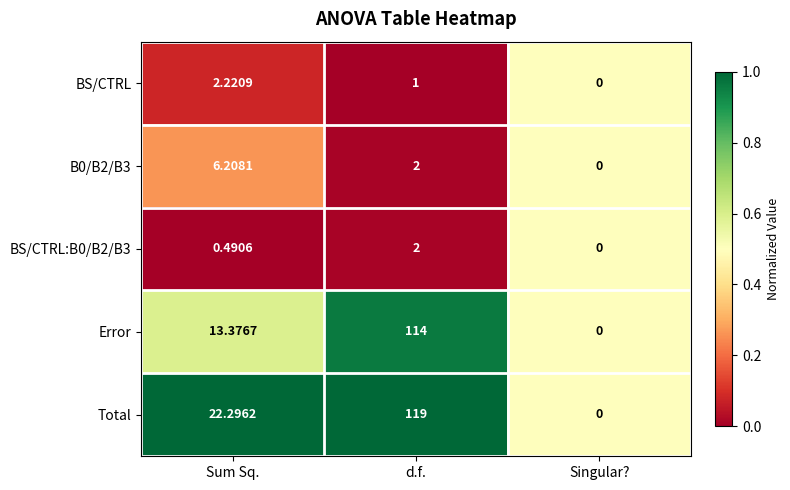

Which series has the largest range (max minus min)?

Total